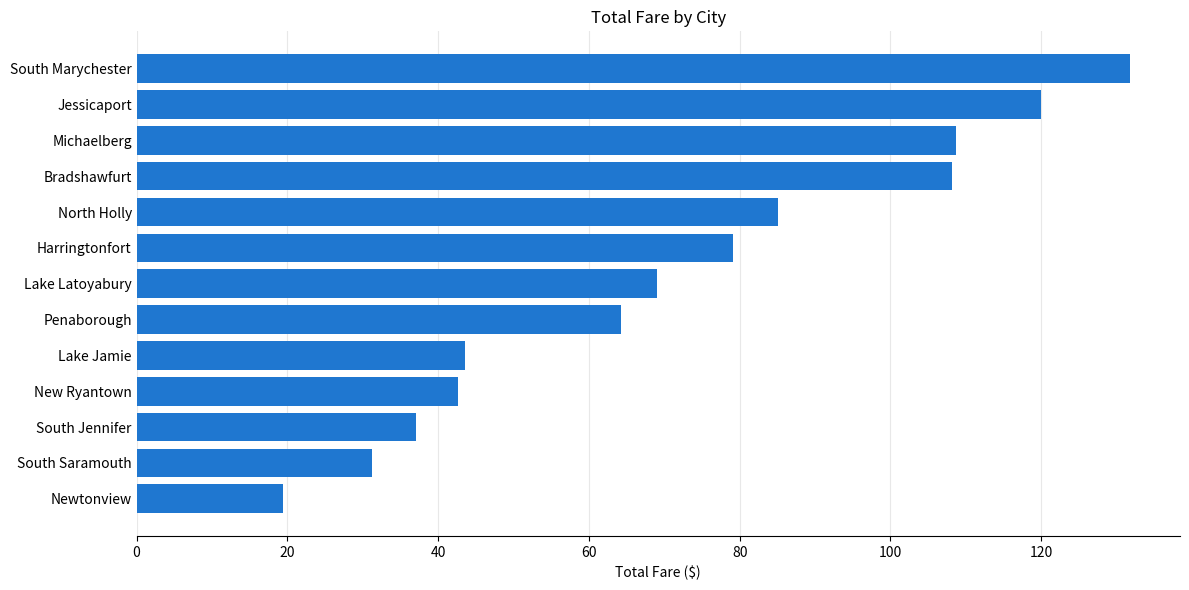

What is the average value?

72.3